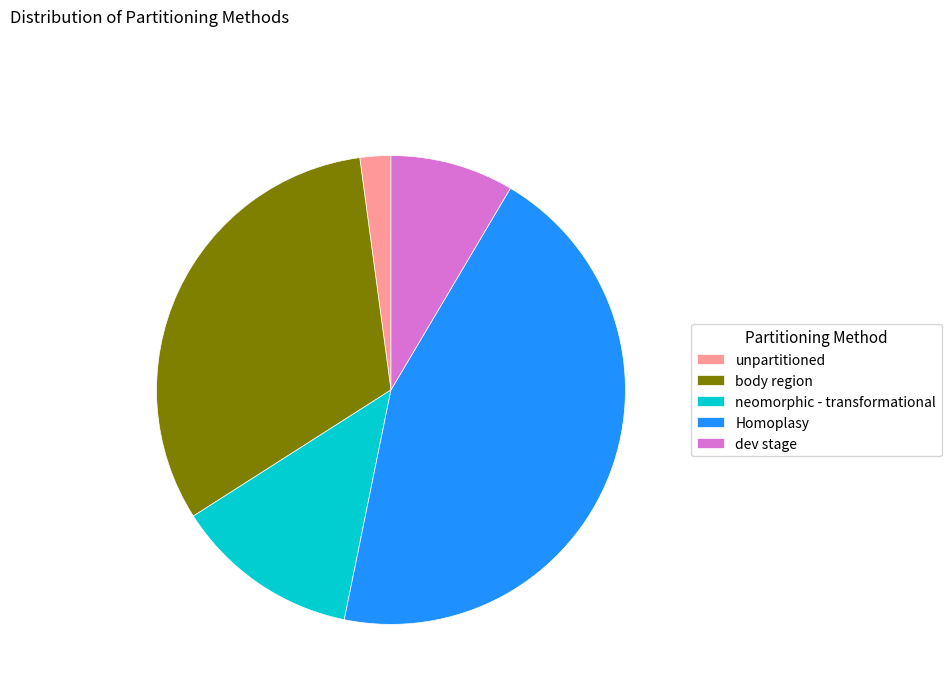

Which category has the biggest portion of the pie?

Homoplasy